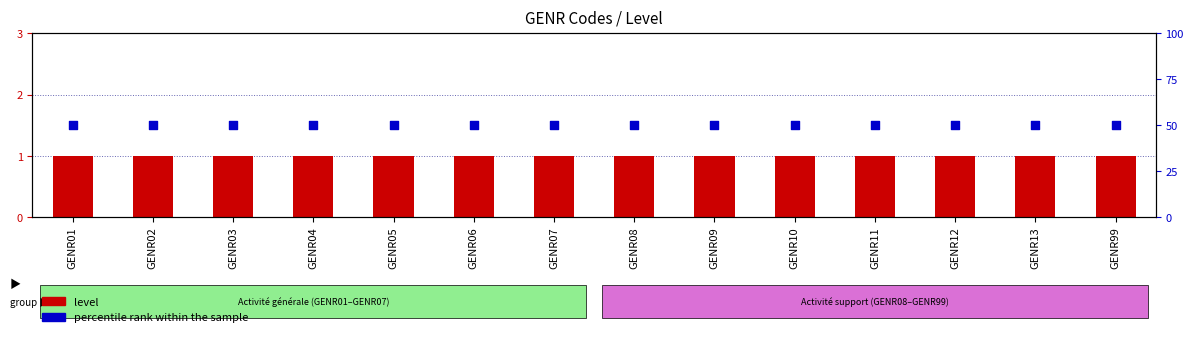

Which series contains the highest Y value?

percentile rank within the sample